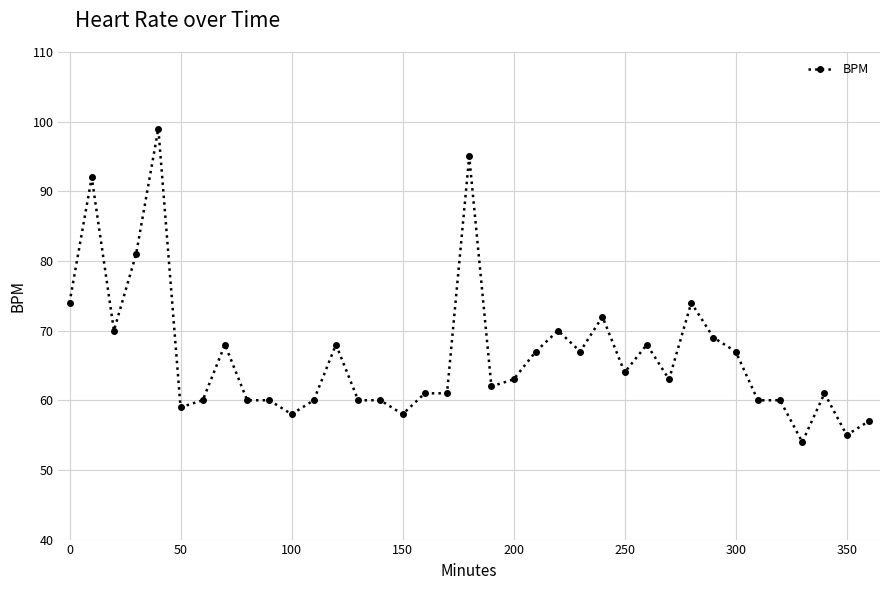

True or false: the data has more than 2 interior local peaks.

True